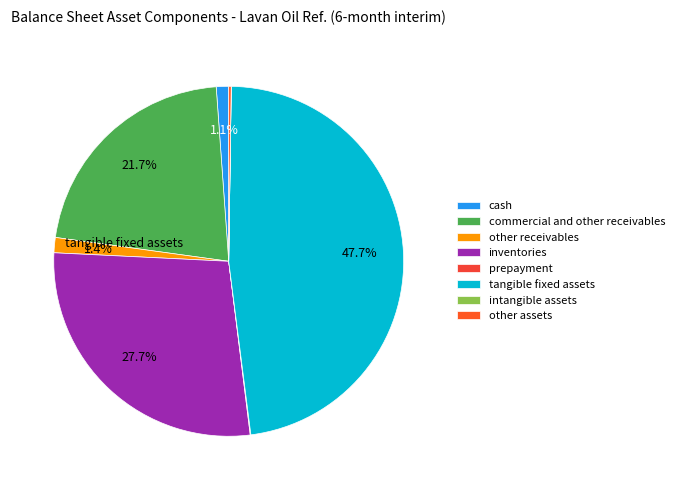

To the nearest percent, what is the difference between the largest and smallest slice percentages?

48%